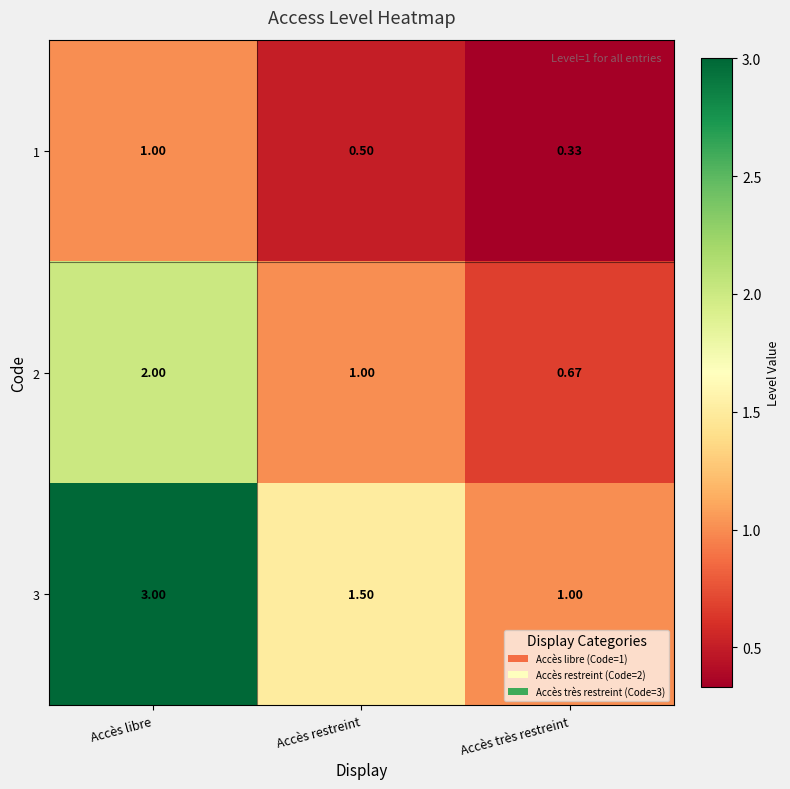

What is the maximum value shown in the chart?

3.0